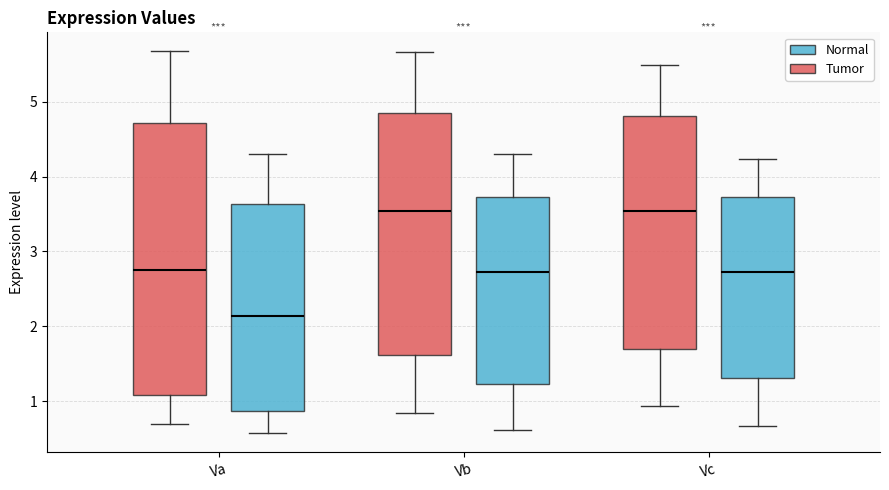

Where does the median line of the box for Vc (Tumor) sit on the y-axis? The values are not printed on the chart, so give them approximately, as read against the axis.

3.5